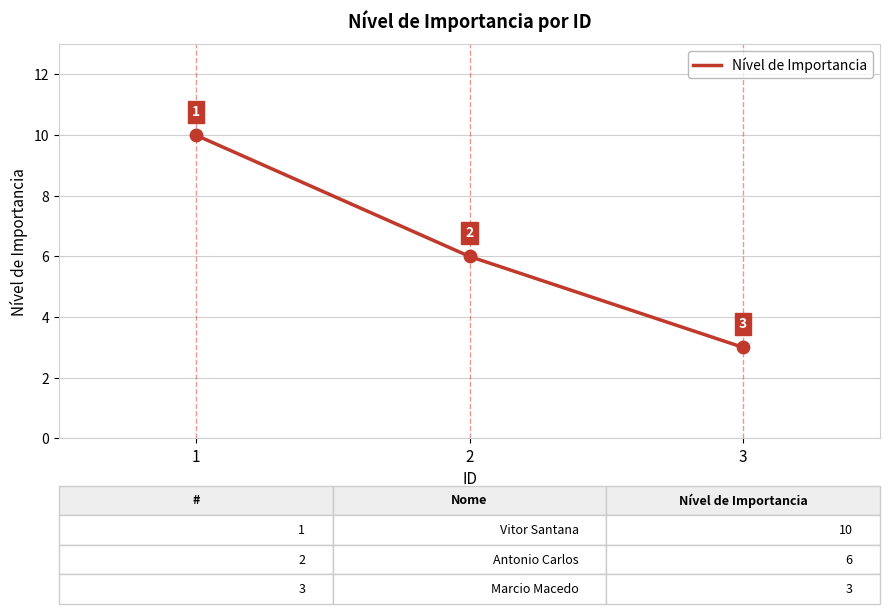

Approximately how many times larger is the value at 3 compared to 2?

0.5